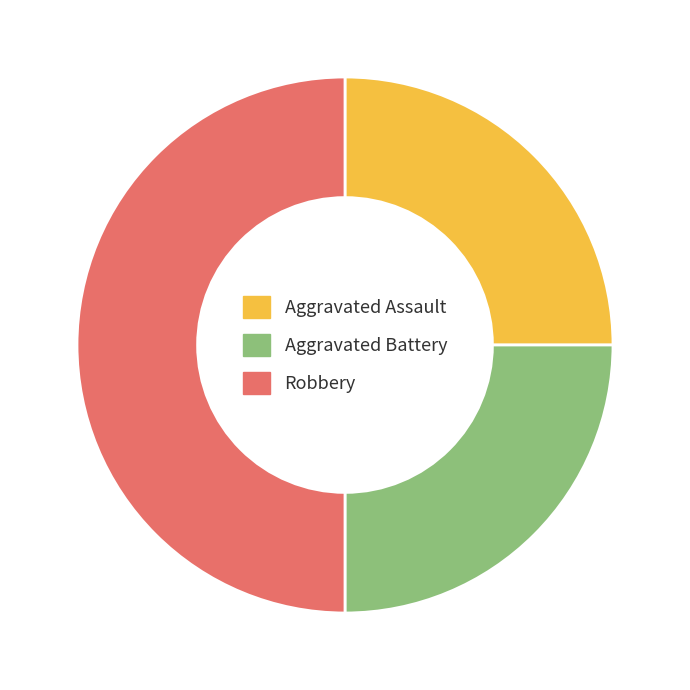

Does Aggravated Battery account for over 50% of the chart?

No